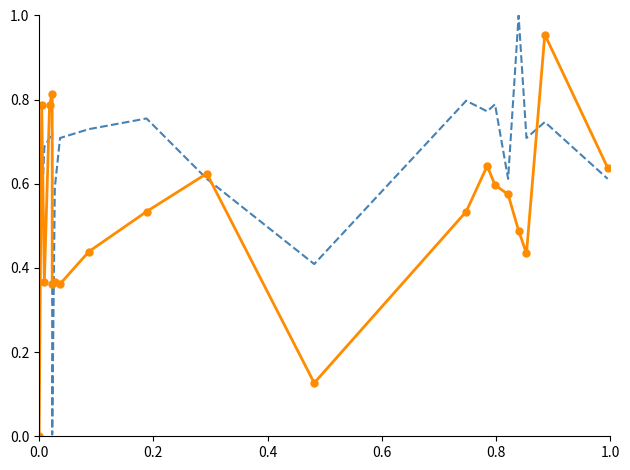

Reading left to right, transcribe all the data shown in this chart.

Band2: 0.7	0.5	0.7	0.7	0.7	0.0	0.6	0.7	0.7	0.8	0.6	0.4	0.8	0.8	0.8	0.6	1.0	0.7	0.7	0.6
Band1: 0.0	0.8	0.4	0.8	0.8	0.4	0.4	0.4	0.4	0.5	0.6	0.1	0.5	0.6	0.6	0.6	0.5	0.4	1.0	0.6